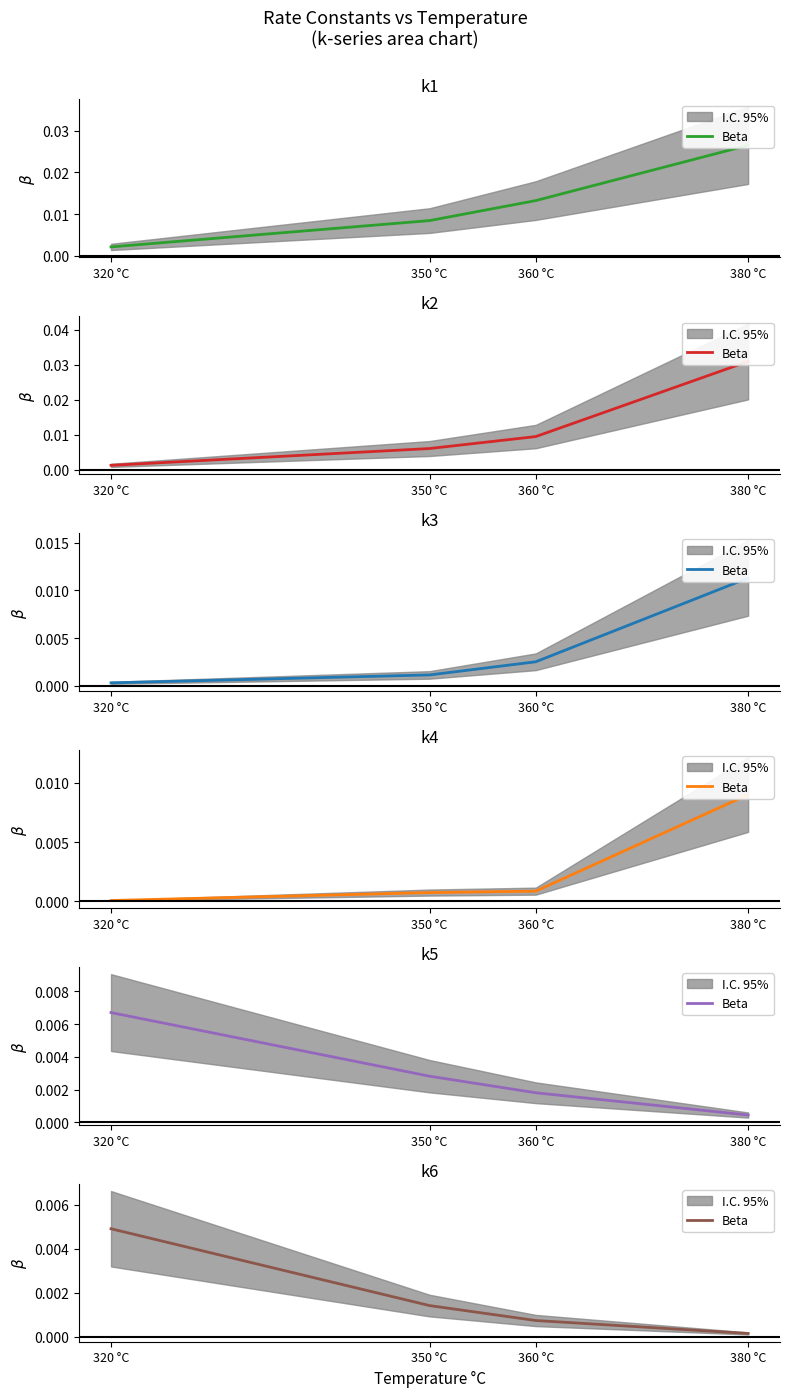

List the labels in order of value, largest first.

320 °C, 350 °C, 360 °C, 380 °C